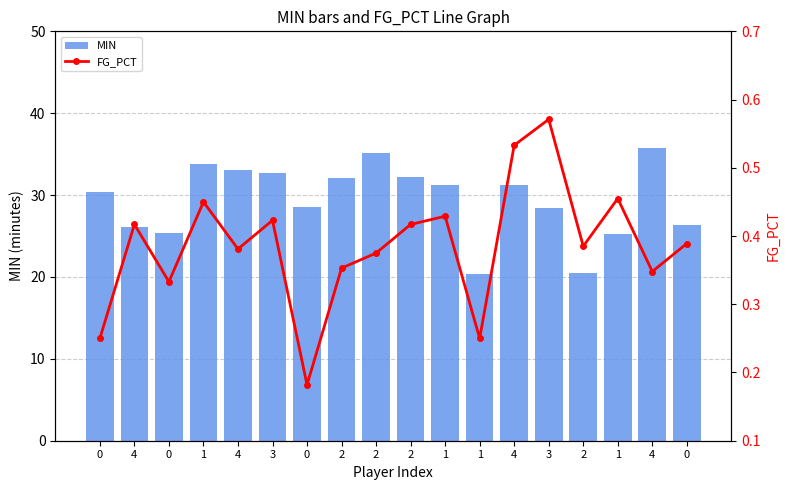

The FG_PCT series shows 0.4 at 0. True or false?

True